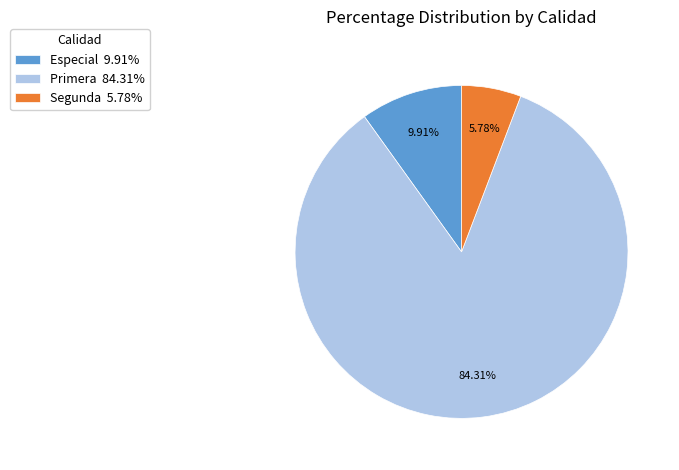

Does Especial account for over 50% of the chart?

No